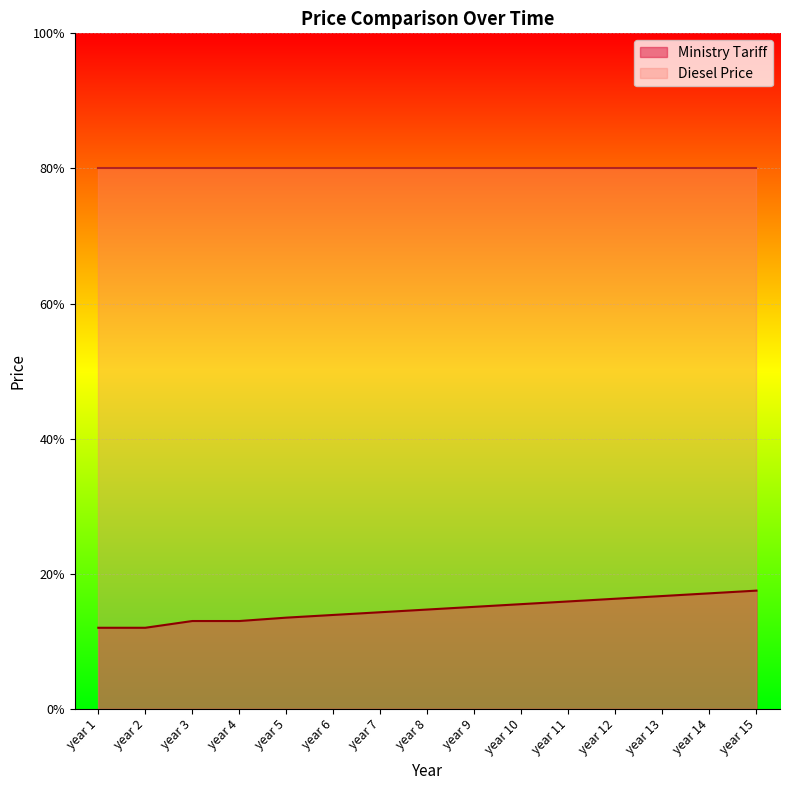

Reading left to right, extract all data points from this chart.

0.1	0.1	0.1	0.1	0.1	0.1	0.1	0.1	0.2	0.2	0.2	0.2	0.2	0.2	0.2